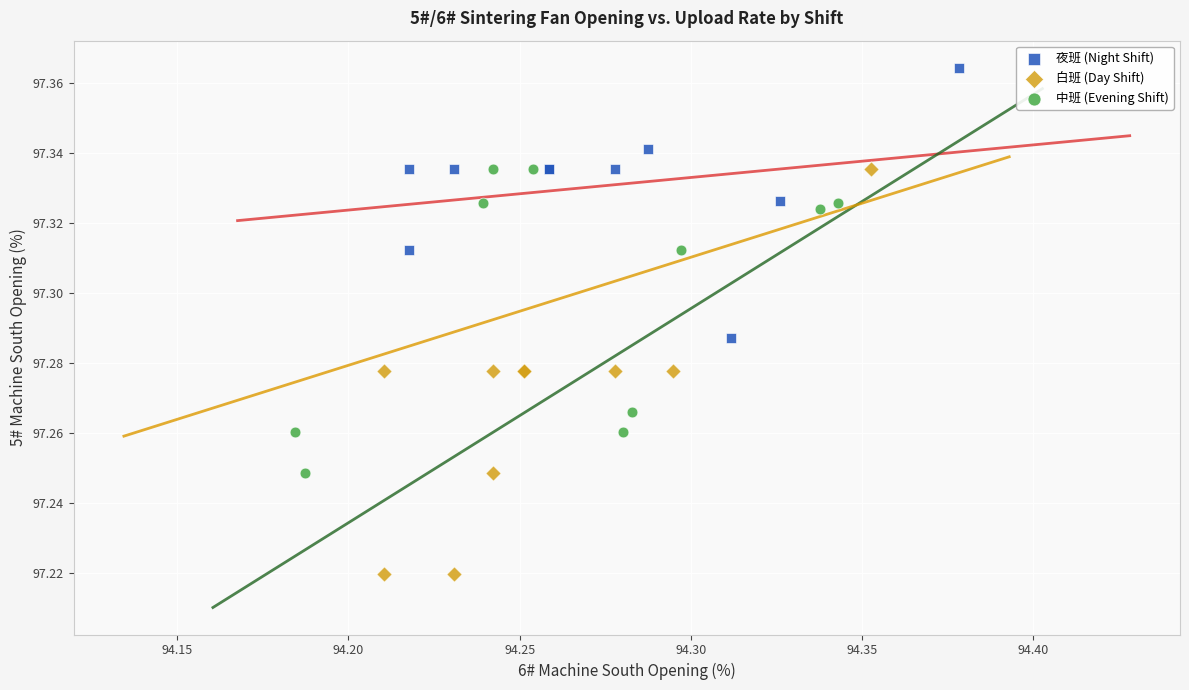

Which series contains the highest Y value?

夜班 (Night Shift)